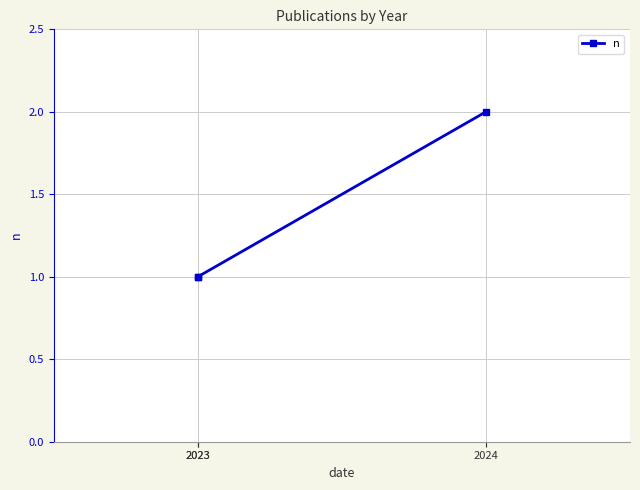

The value at 2023 is 1. True or false?

False